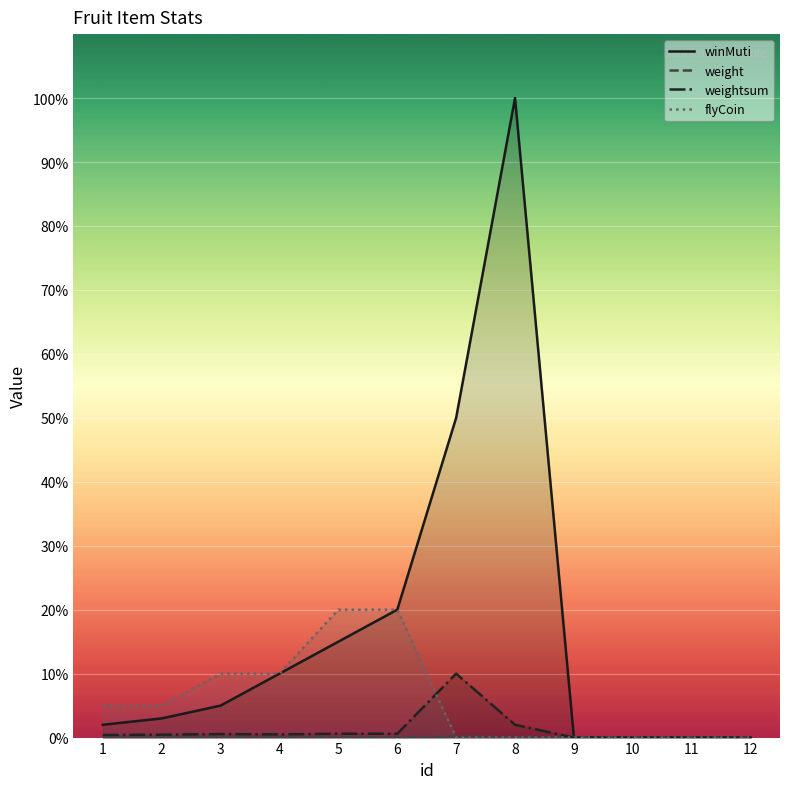

What is the difference between the maximum and second lowest values in the flyCoin series?

20.0